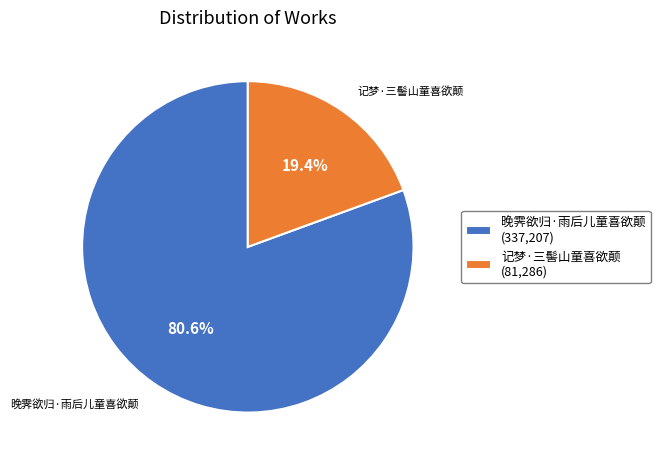

Is it true that 晚霁欲归·雨后儿童喜欲颠 is 66% of the pie?

False